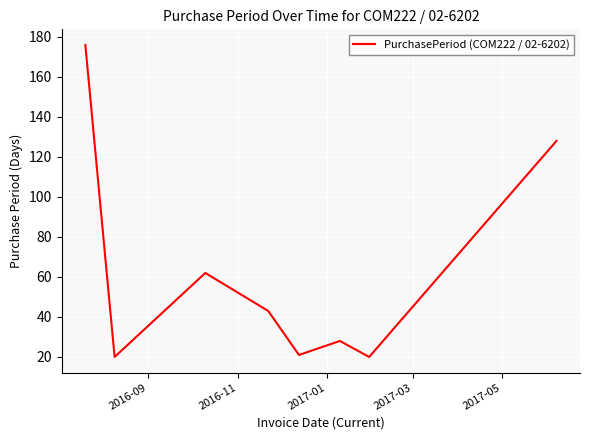

How many distinct data groups are displayed?

1